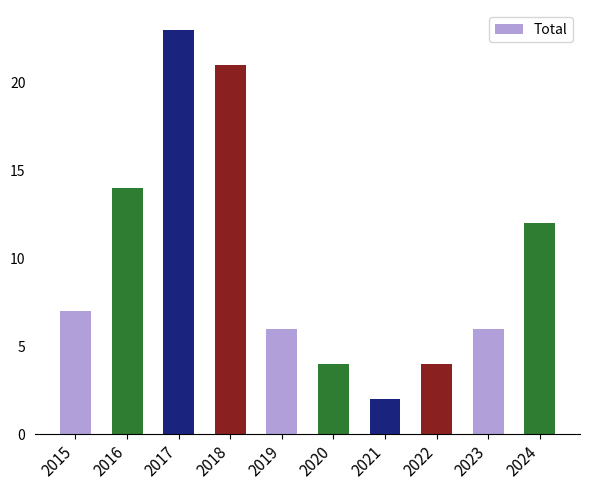

What is the difference between the maximum and minimum values?

21